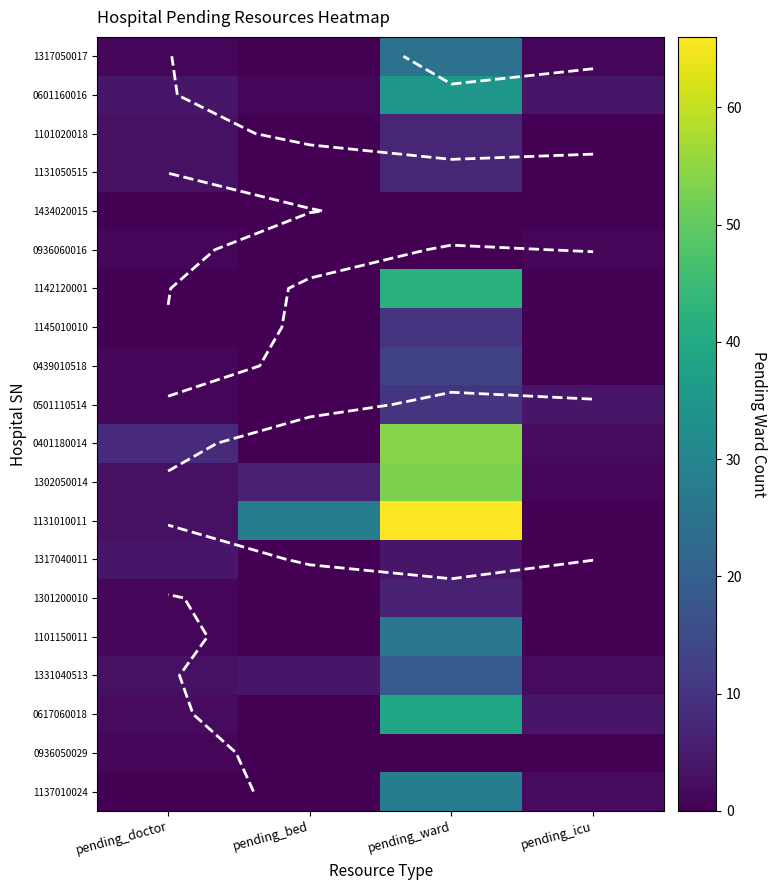

Which category has the highest value across all series?

pending_ward